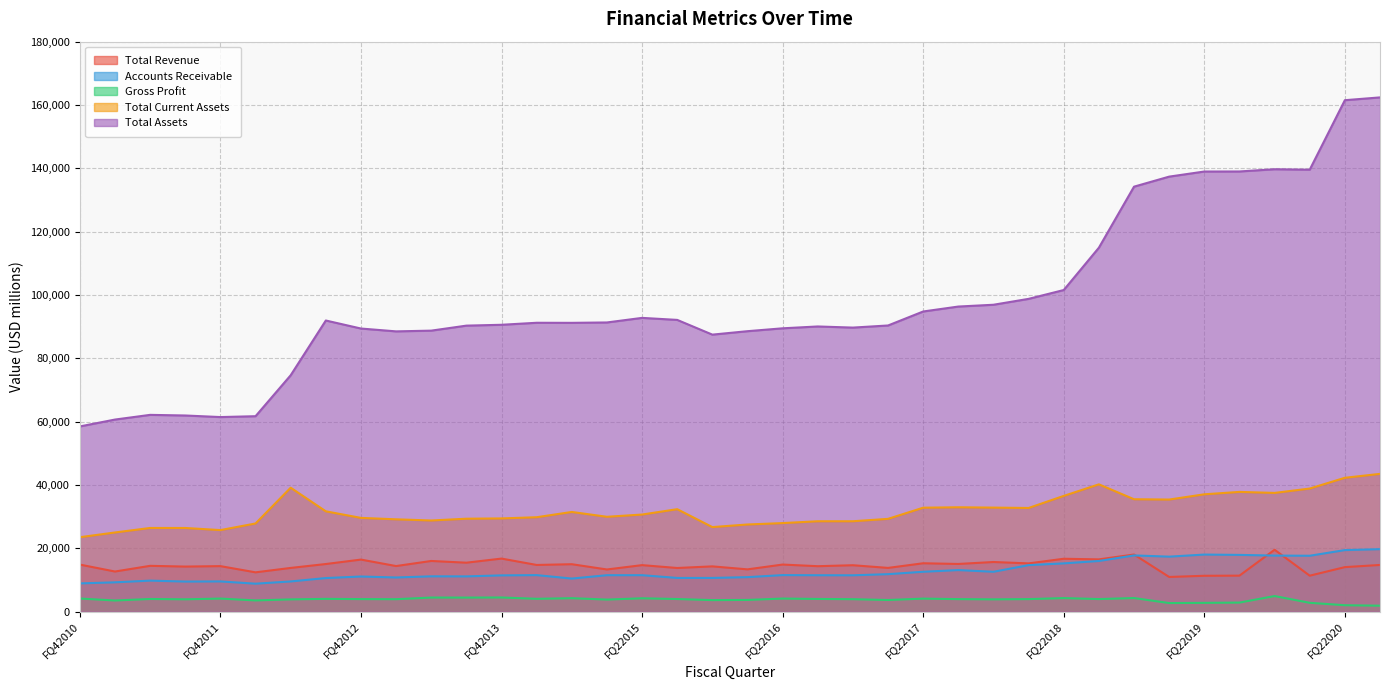

How many lines are shown in the chart?

5